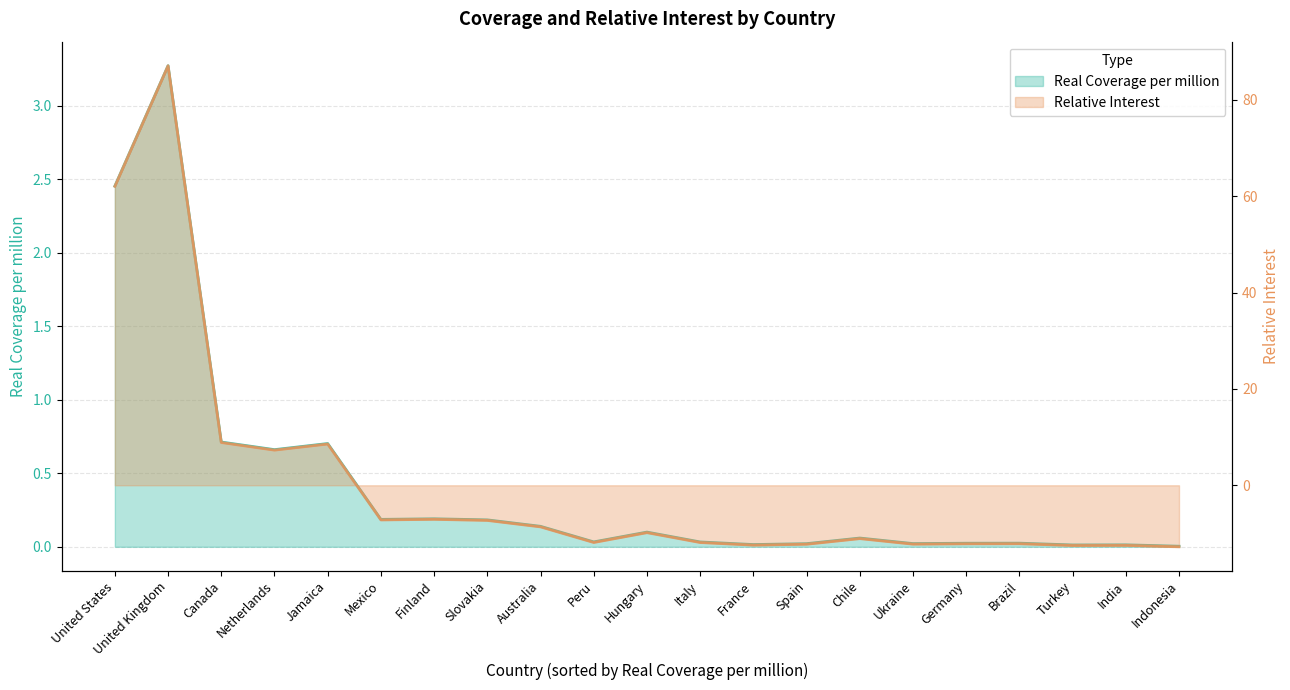

What is the difference between the second highest and minimum values in the Real Coverage per million series?

2.4